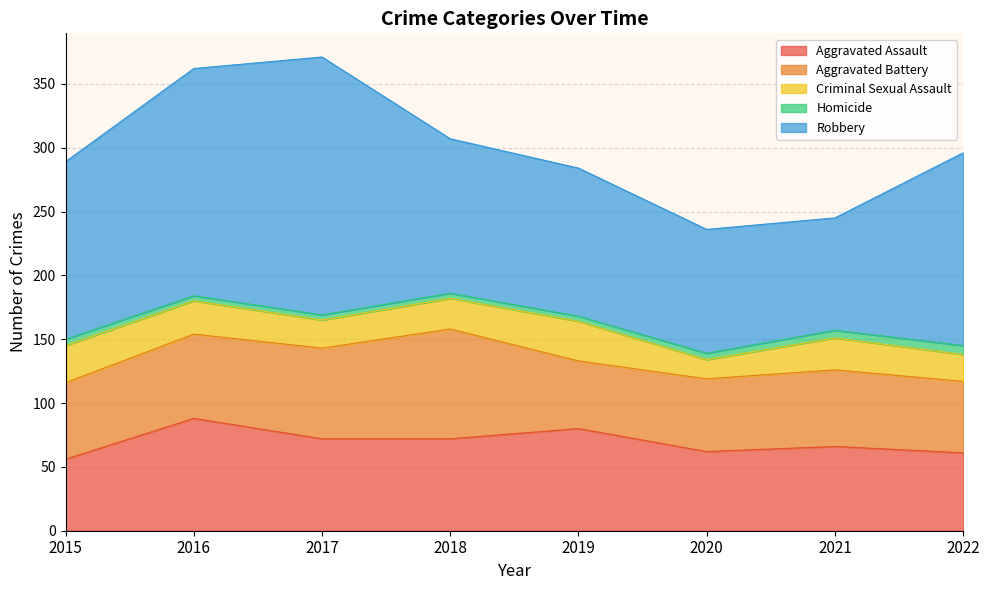

The value of Criminal Sexual Assault at 2022 is 36. True or false?

False